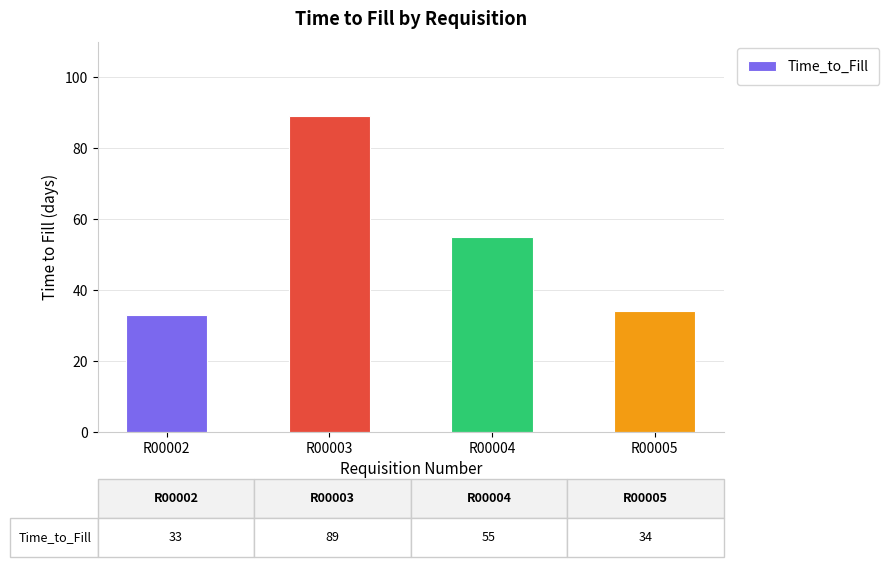

Approximately how many times larger is the value at R00004 compared to R00005?

1.6